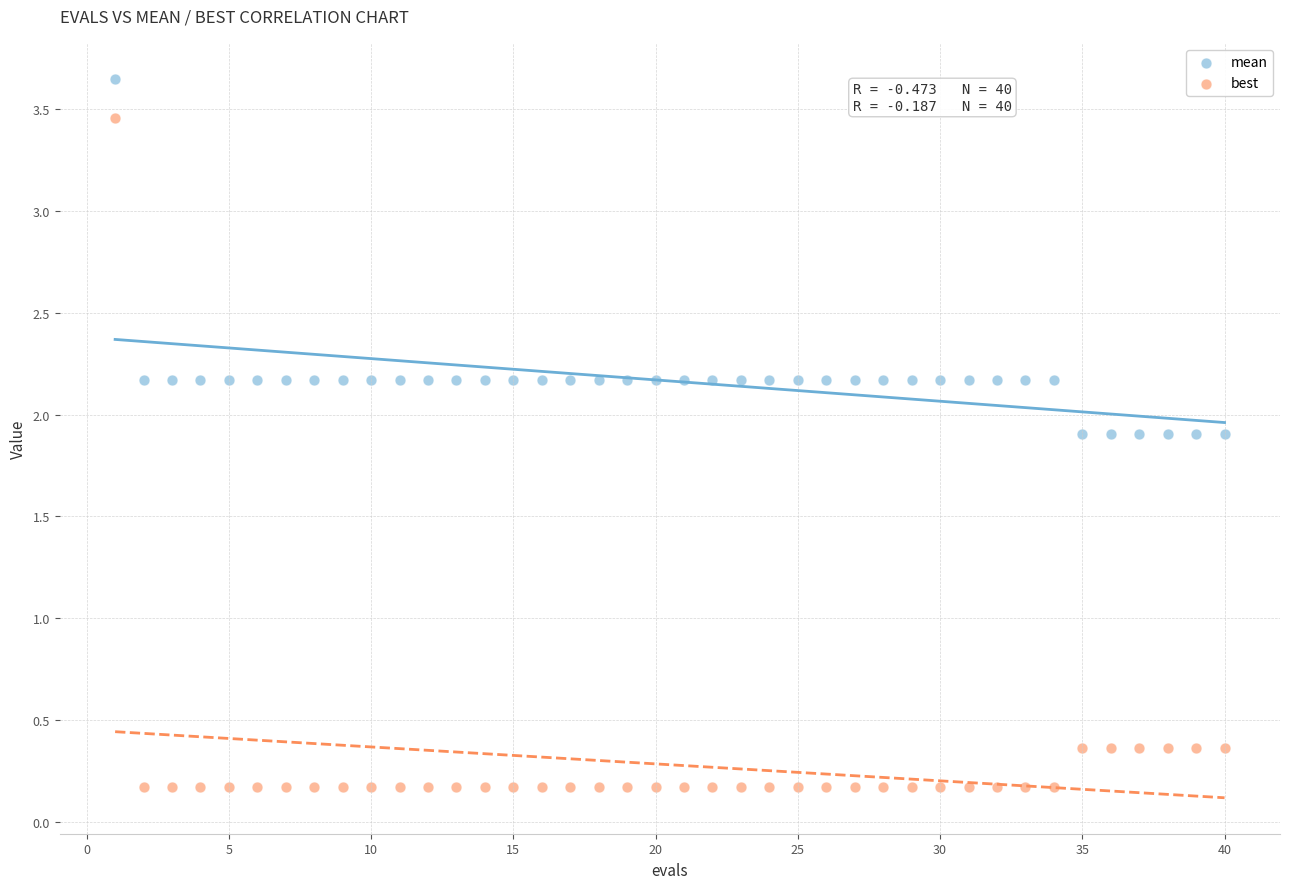

What are all the series names shown in the legend?

mean, best